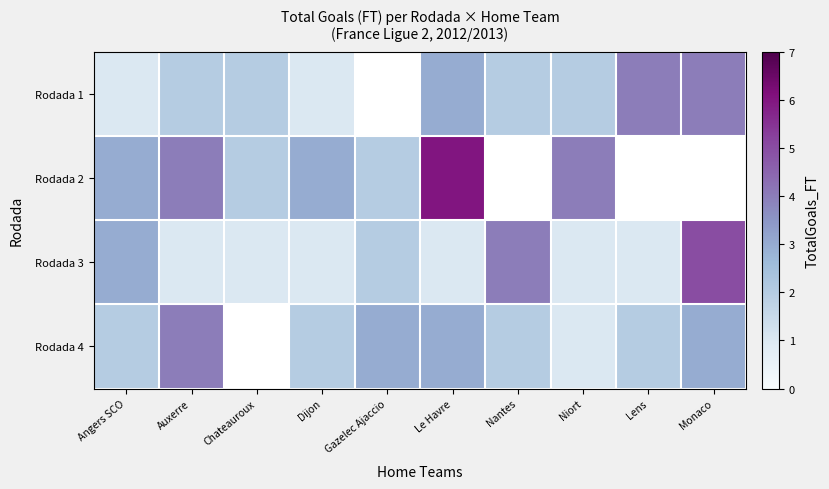

At which label does Rodada 3 reach its peak?

Monaco